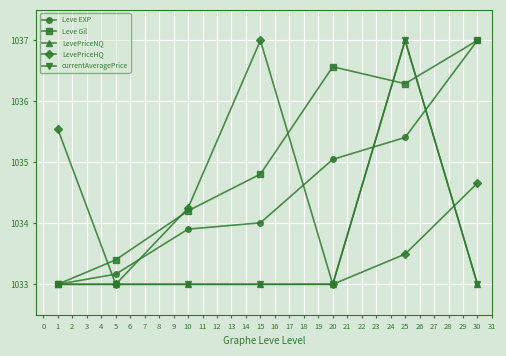

Where is the first local maximum for LevePriceHQ?

15